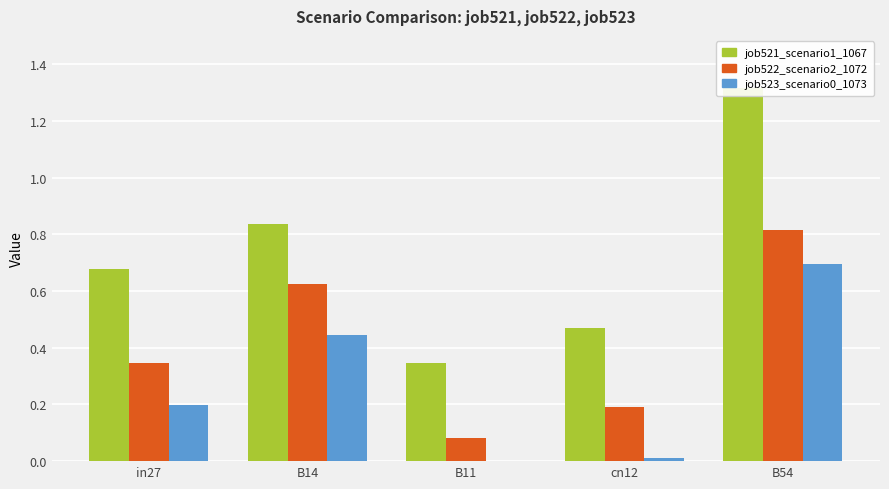

At which category is the sum across all series the highest?

B54